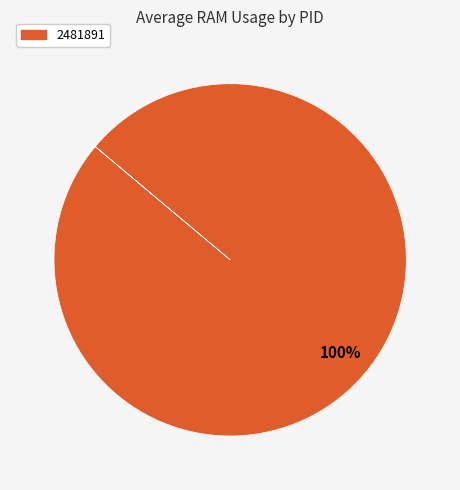

How many segments does this pie chart have?

1